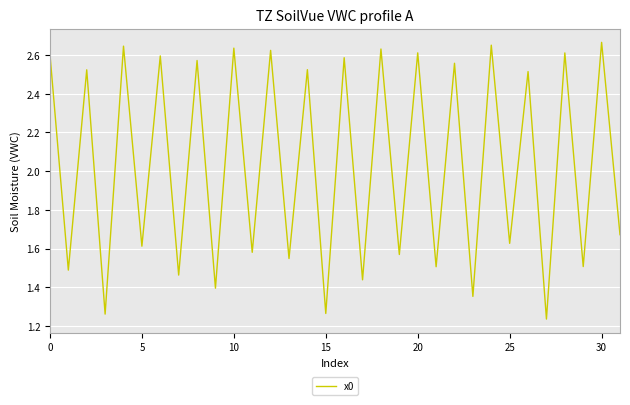

Is it true that the value at 5 is 0.9?

False